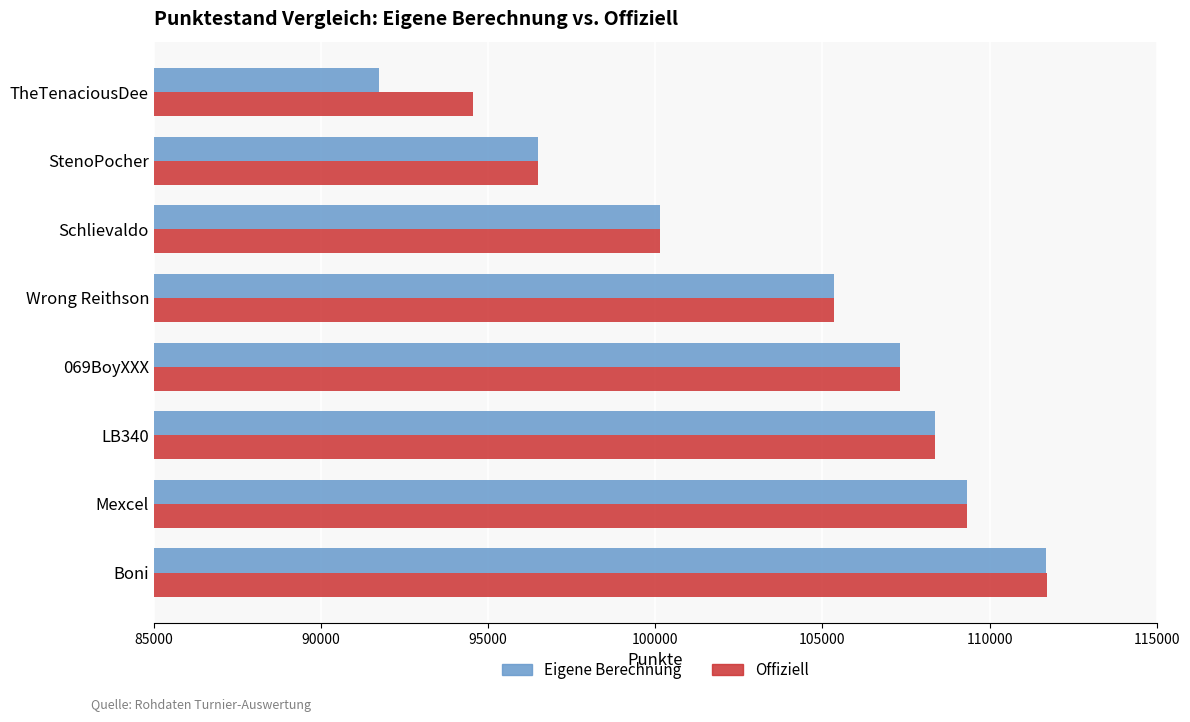

What are all the series names shown in the legend?

Eigene Berechnung, Offiziell